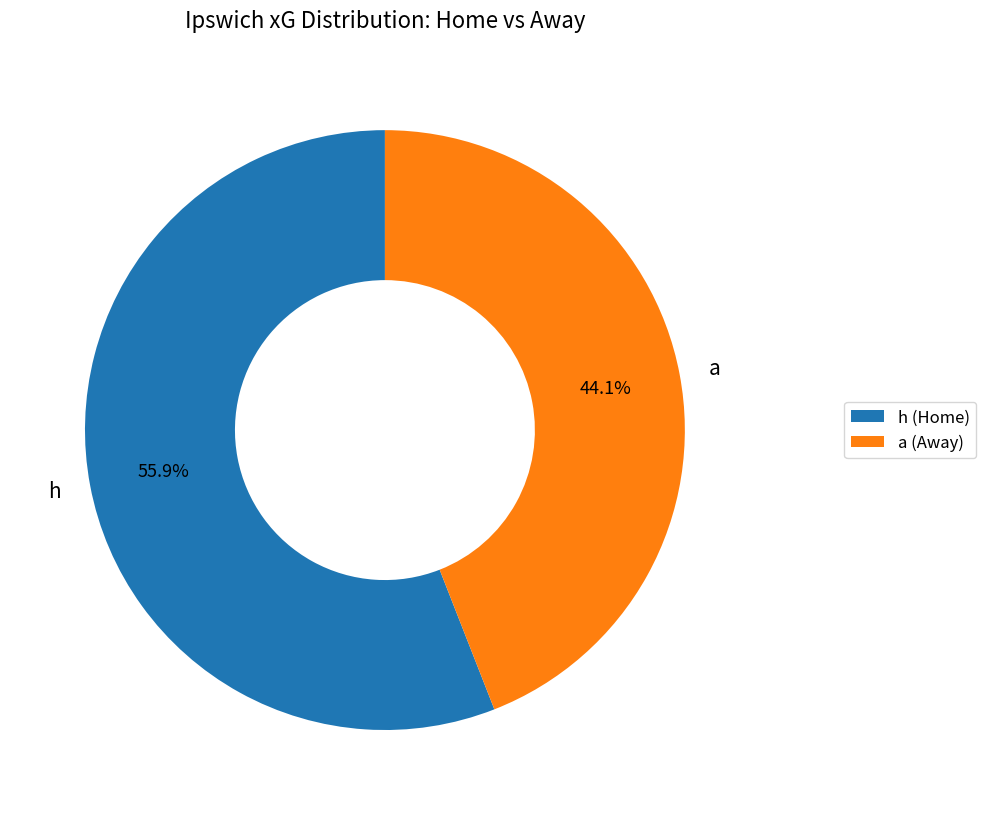

Rank the categories by value from lowest to highest.

a, h